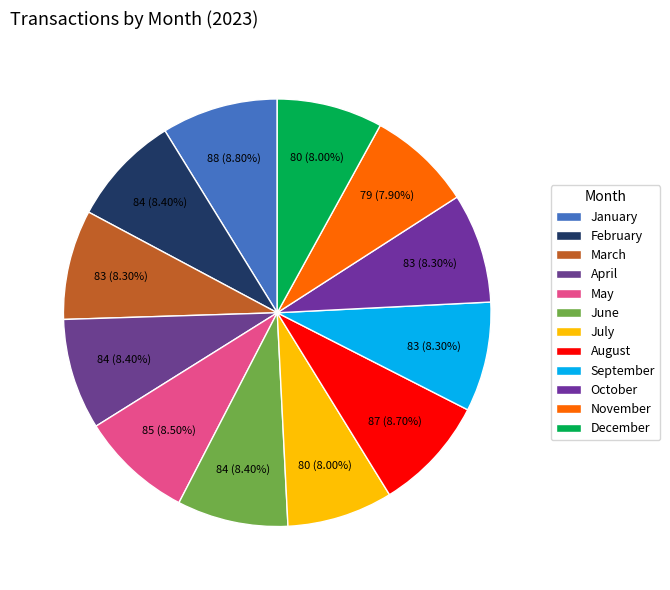

To the nearest percent, what is the difference between the largest and smallest slice percentages?

1%